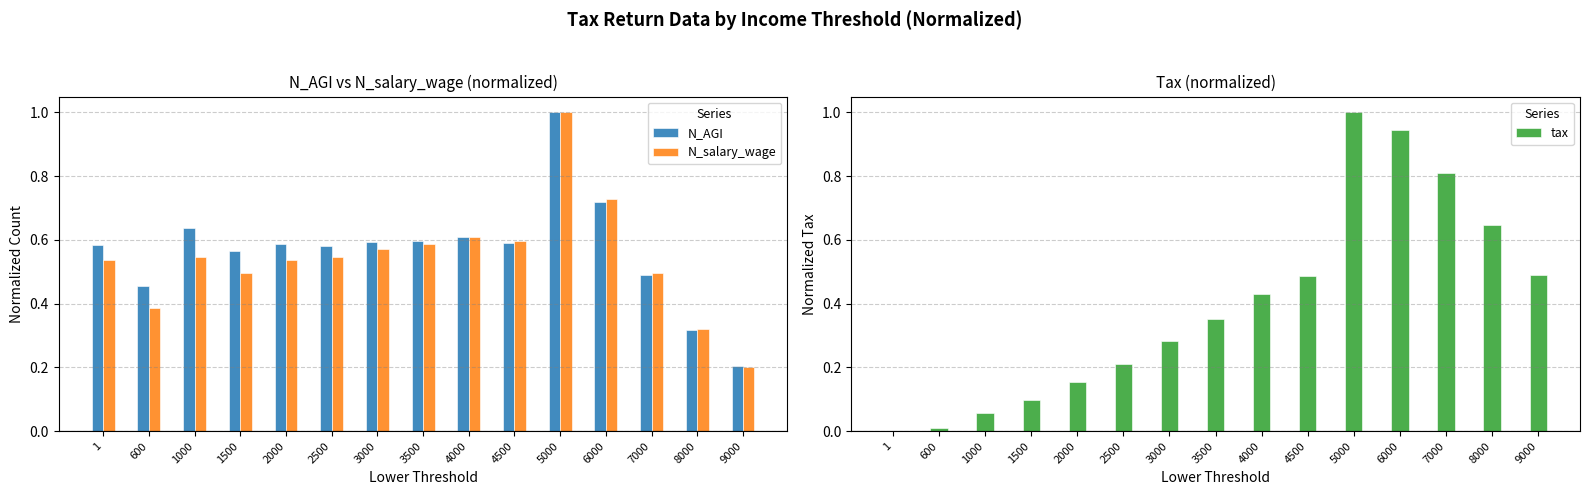

What is the average value of the N_AGI series?

0.6